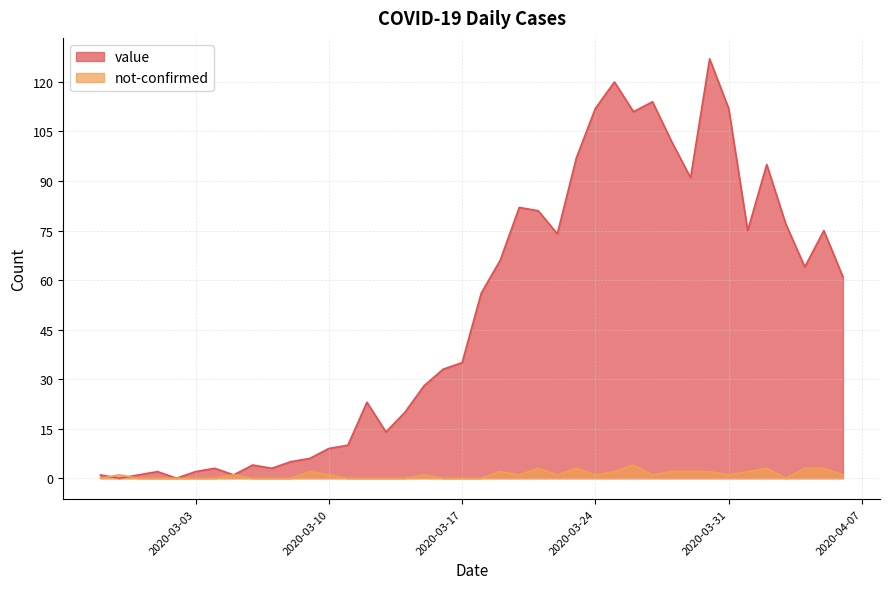

Which label corresponds to the largest value in the chart?

2020-03-30